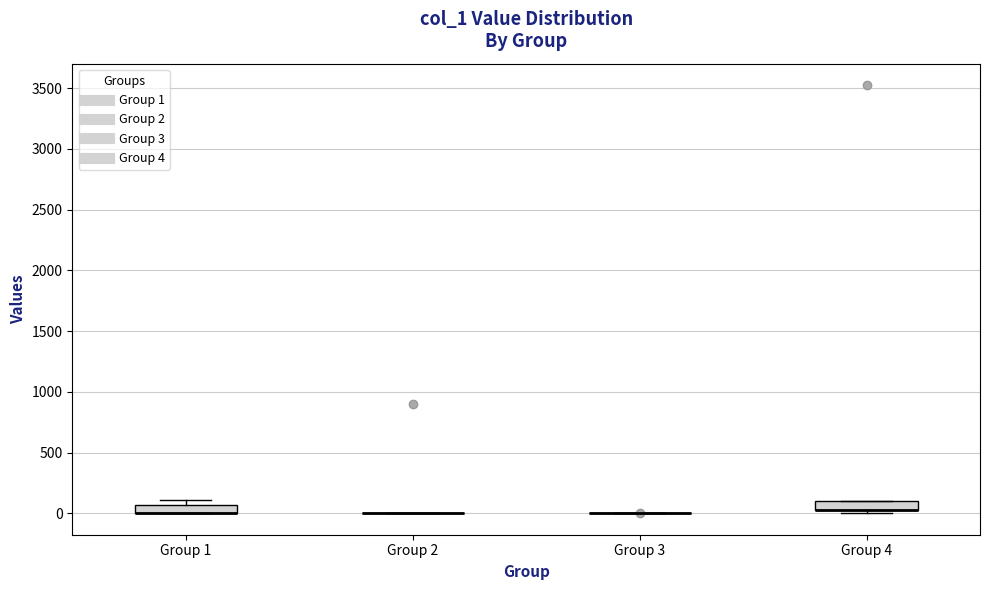

Where is the lower edge of the box for Group 4 on the y-axis? The values are not printed on the chart, so give them approximately, as read against the axis.

50